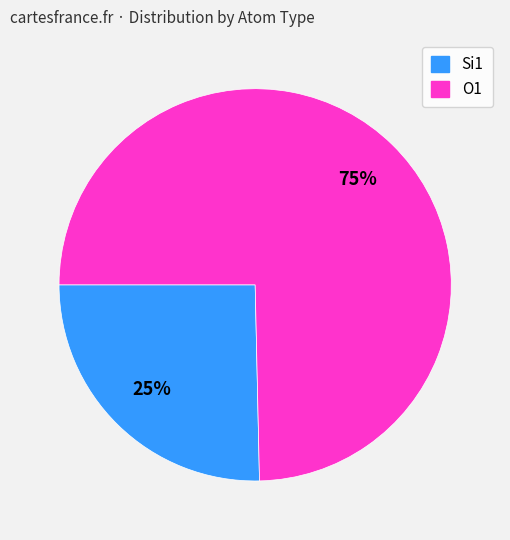

Which slice is the largest?

O1